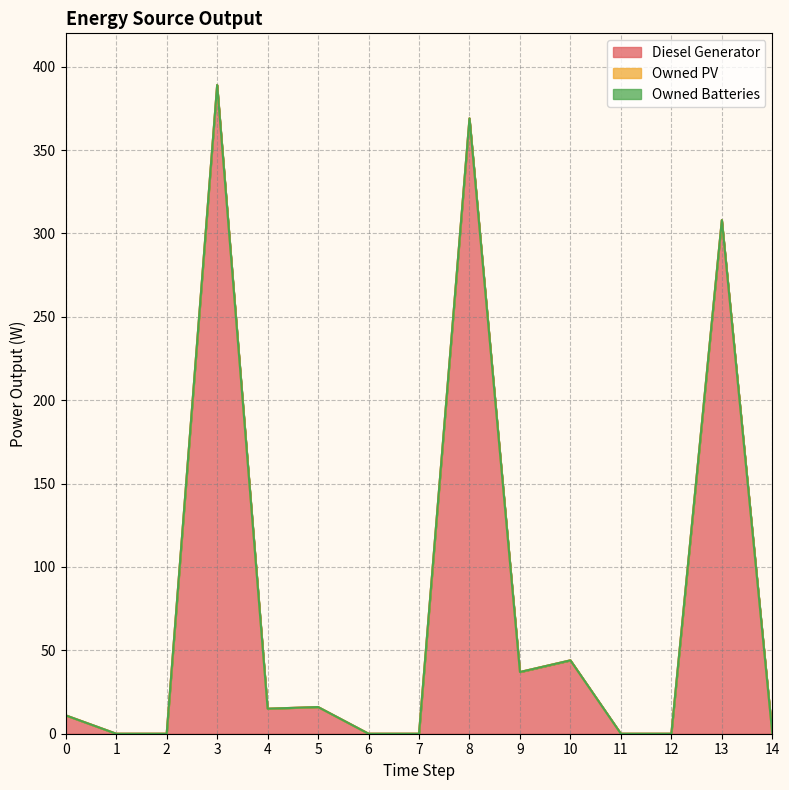

Where is Diesel Generator nearest to the value 194?

13